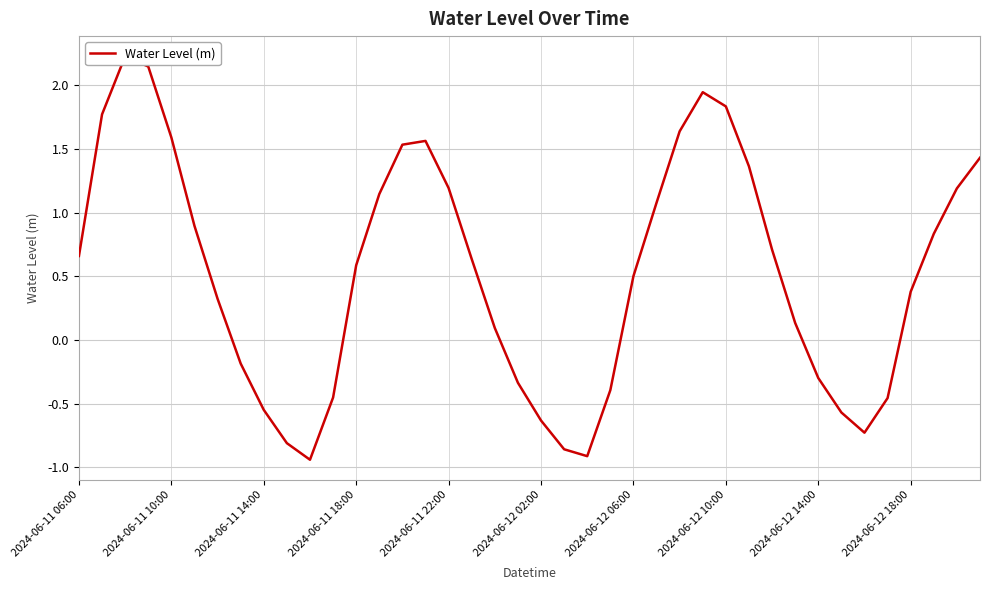

Reading right to left, what are all the values shown in this chart?

1.4	1.2	0.8	0.4	-0.5	-0.7	-0.6	-0.3	0.1	0.7	1.4	1.8	1.9	1.6	1.1	0.5	-0.4	-0.9	-0.9	-0.6	-0.3	0.1	0.6	1.2	1.6	1.5	1.1	0.6	-0.5	-0.9	-0.8	-0.5	-0.2	0.3	0.9	1.6	2.1	2.2	1.8	0.7